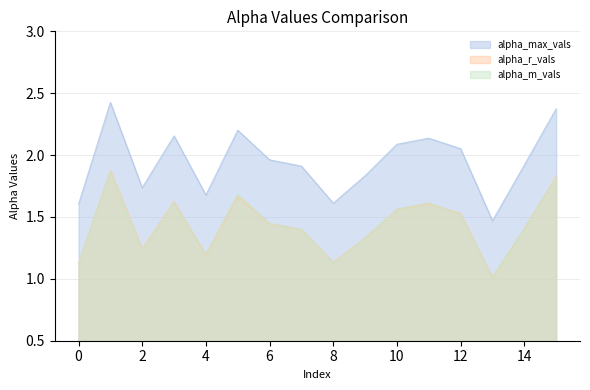

Does the chart have visible grid lines?

Yes